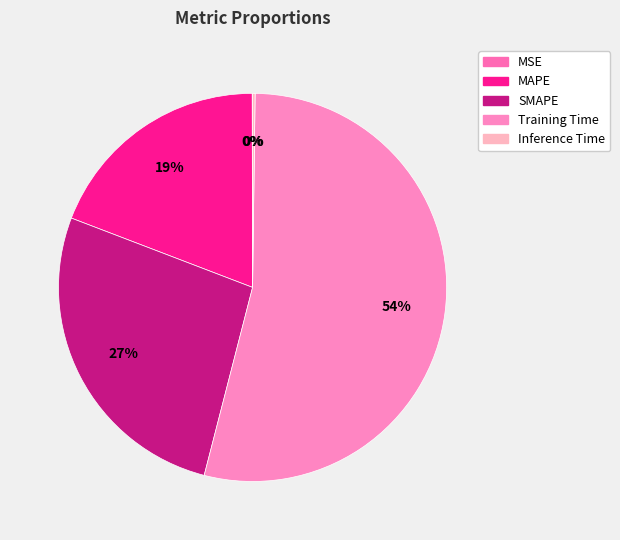

What is the change in value from MSE to MAPE?

+0.6